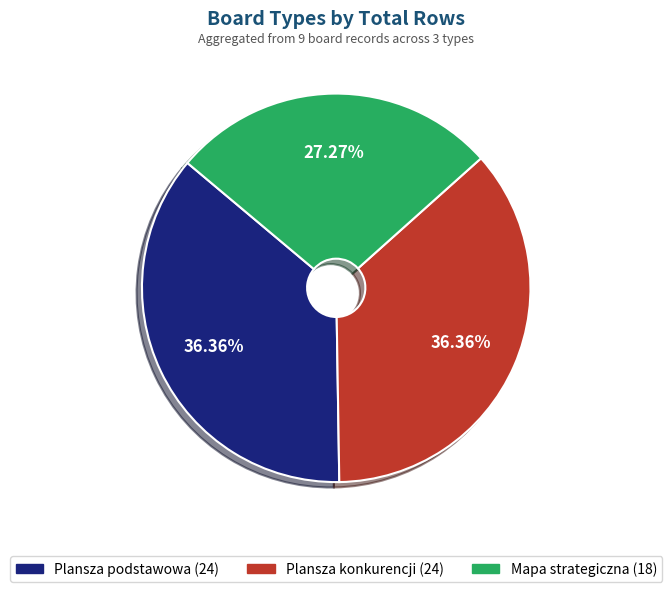

Is there any slice that represents more than half of the pie?

No